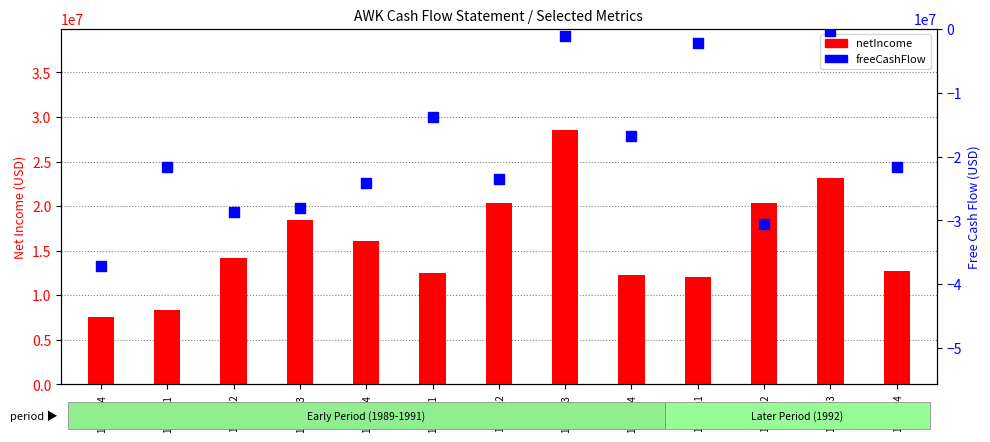

At how many categories does at least one series exceed 22268412?

2